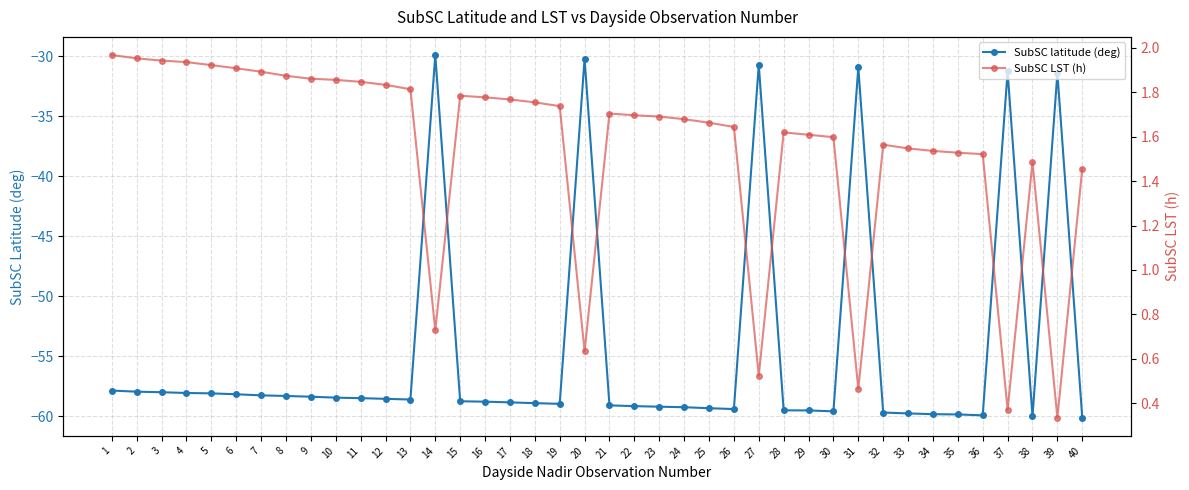

In SubSC latitude (deg), how many points are higher than both neighbors (excluding endpoints)?

6